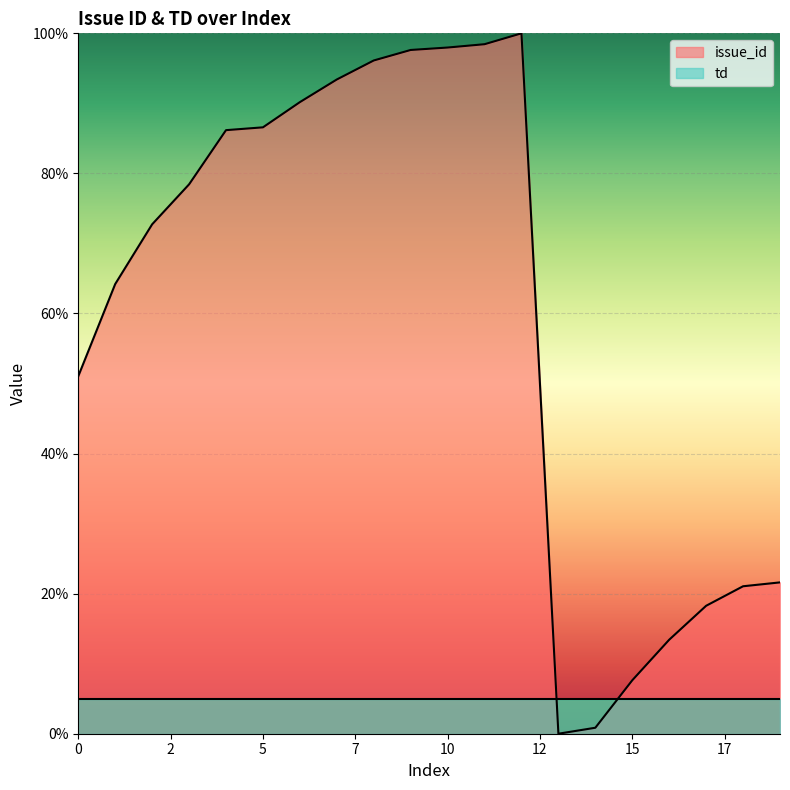

How many interior local peaks (higher than both neighbors) does the data have?

1